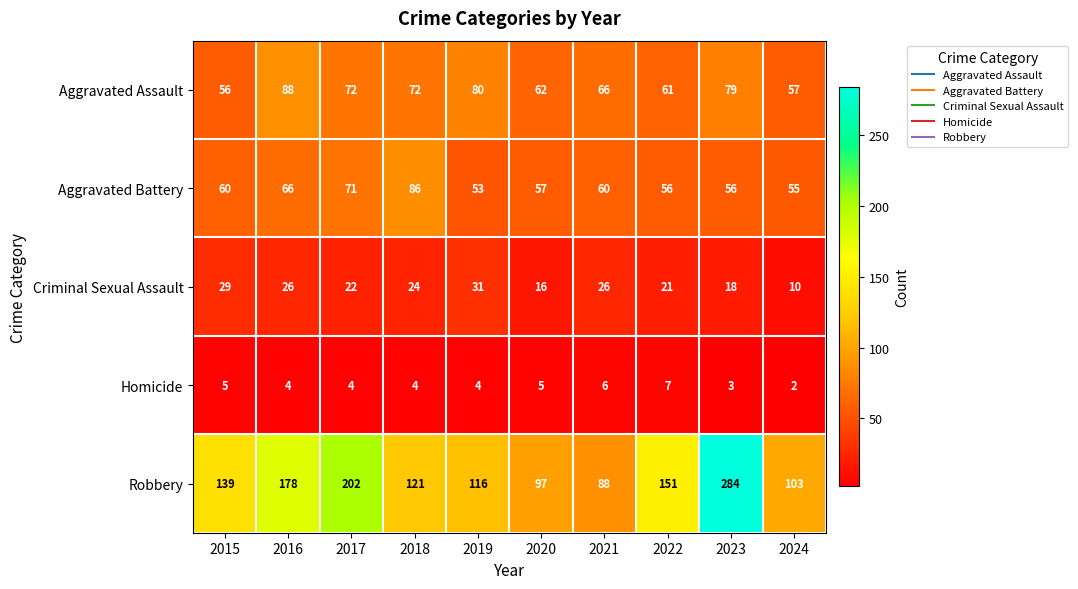

What is the lowest value of the Aggravated Assault series?

56